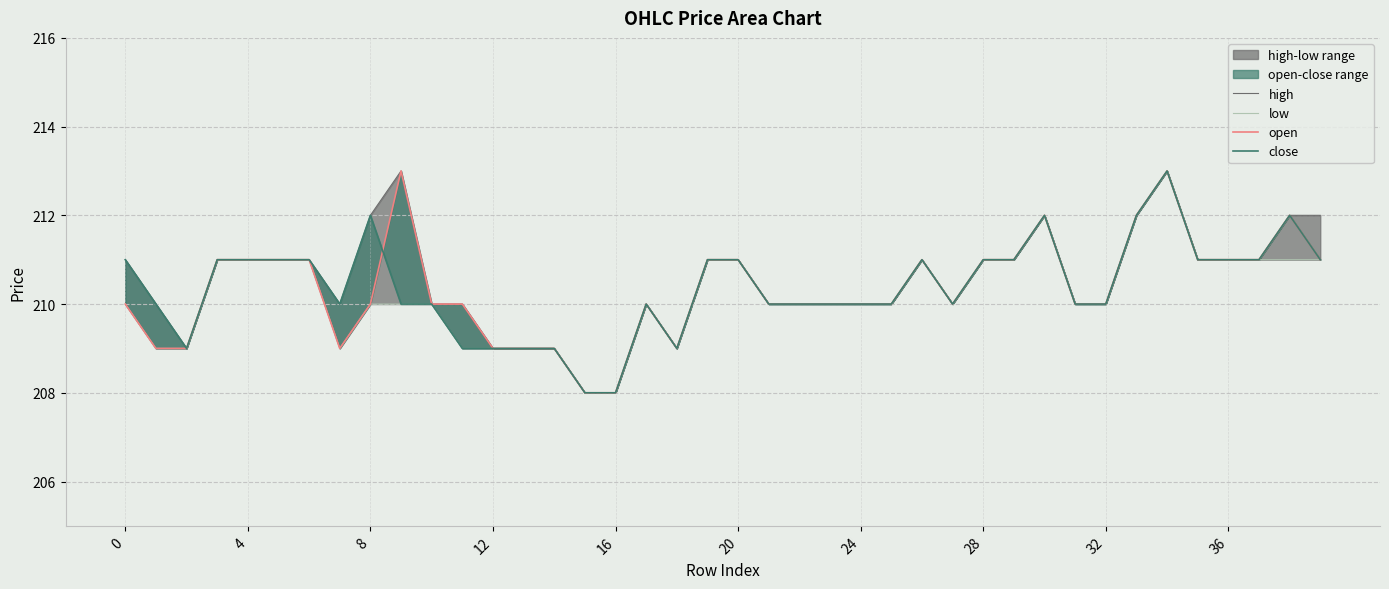

What is the difference between the open values at 39 and 14?

2